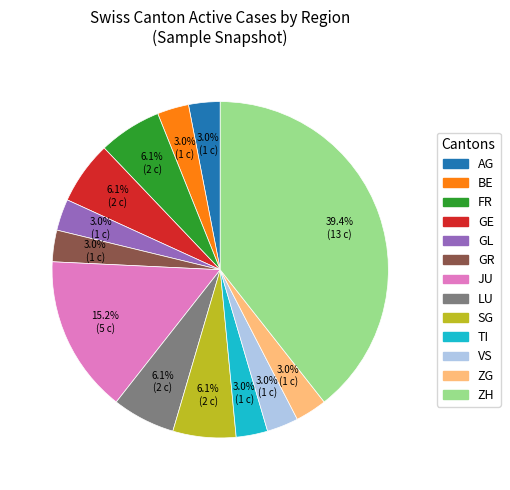

Does any single category account for the majority?

No